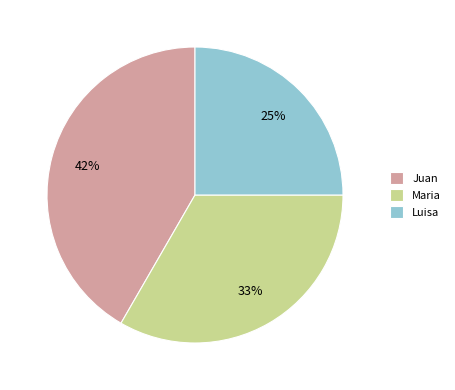

Is Maria the majority of the pie?

No